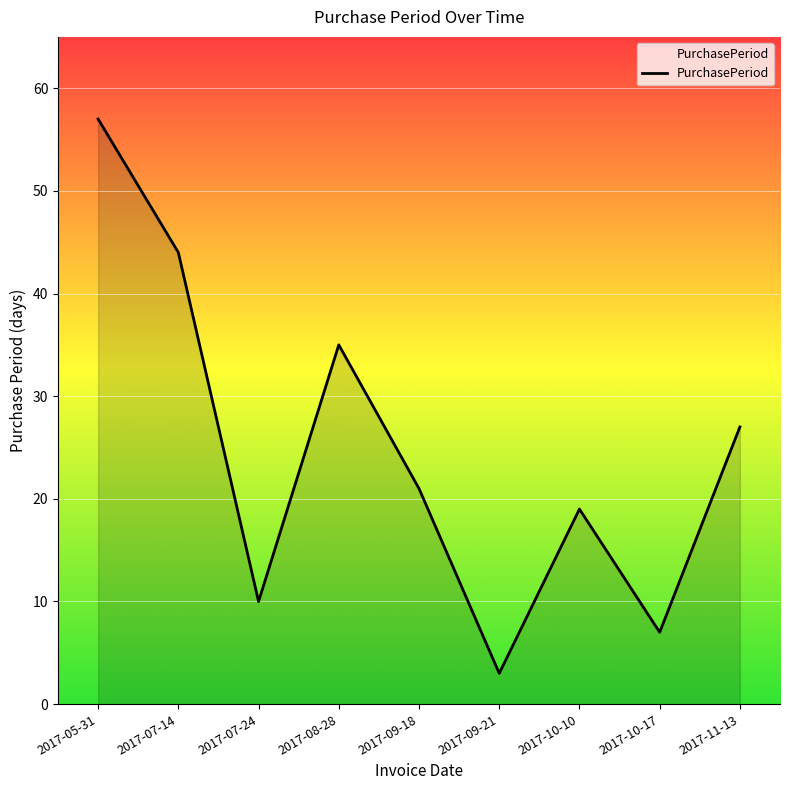

Where is the first local maximum?

2017-08-28